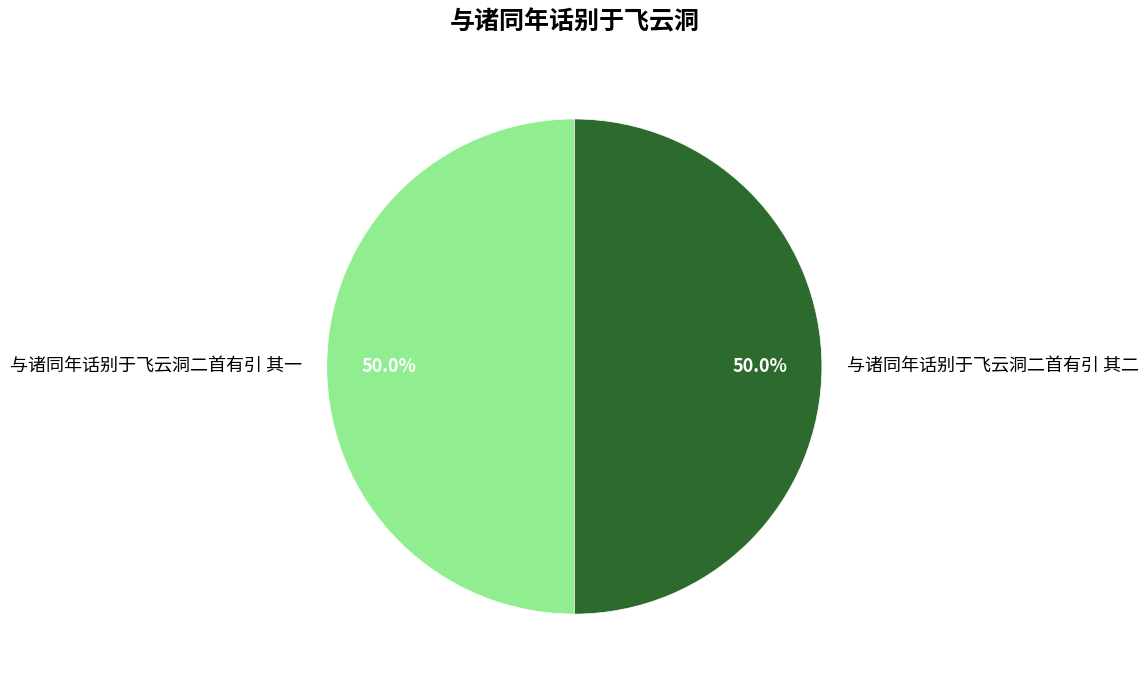

What is the total percentage of 与诸同年话别于飞云洞二首有引 其一 and 与诸同年话别于飞云洞二首有引 其二?

100.0%